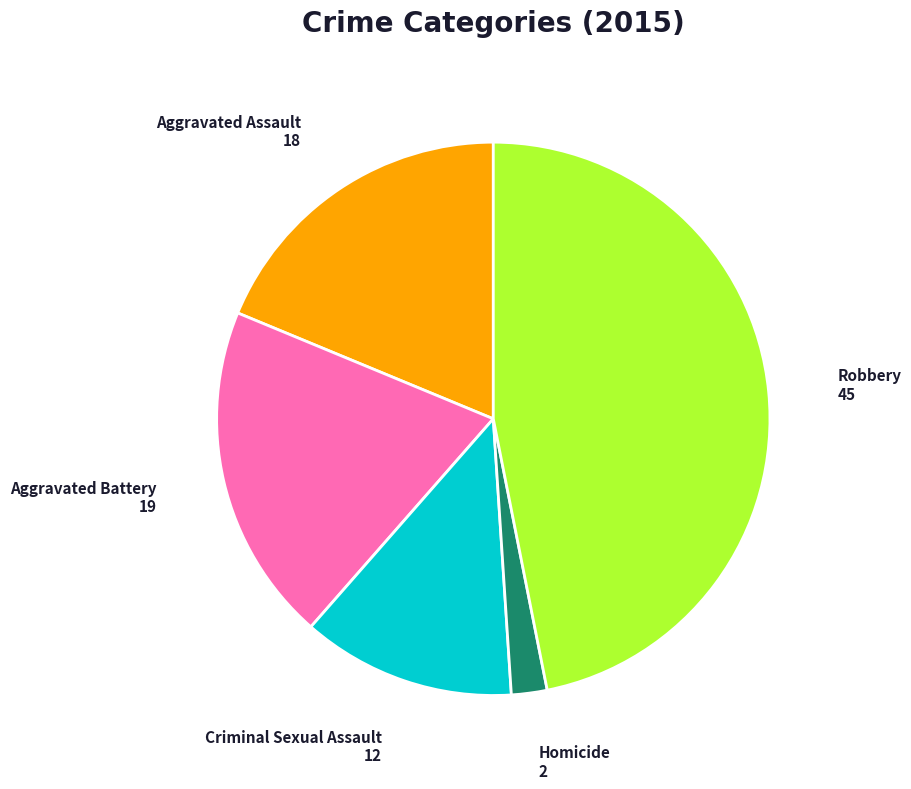

Does Aggravated Battery represent more than half of the total?

No